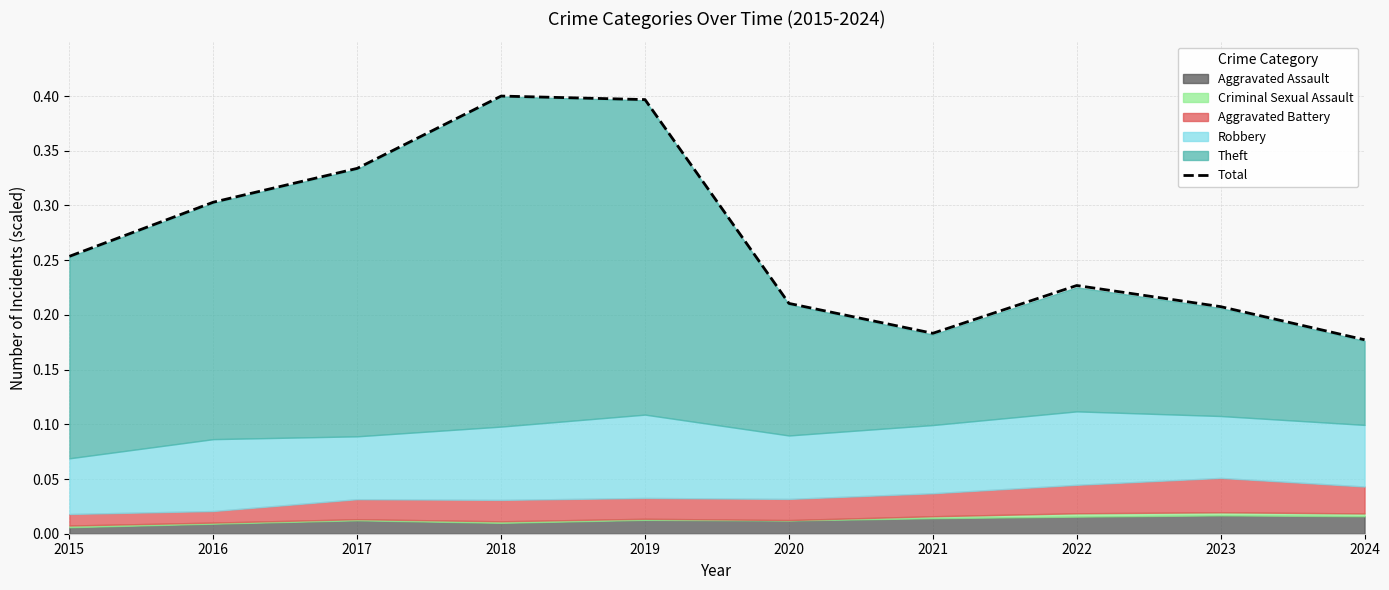

Reading right to left, extract all data points from this chart.

2024=0.2	2023=0.2	2022=0.2	2021=0.2	2020=0.2	2019=0.4	2018=0.4	2017=0.3	2016=0.3	2015=0.3